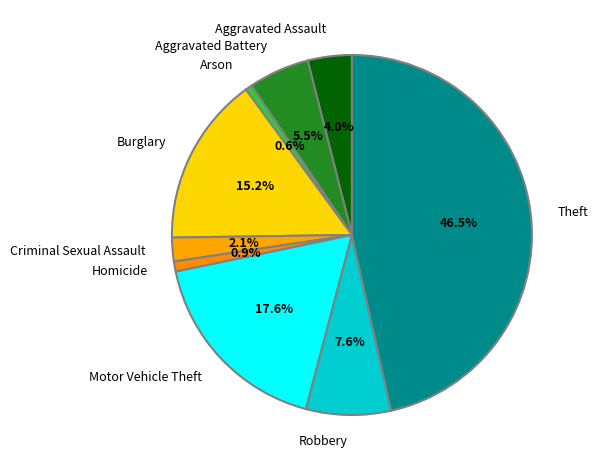

How many segments does this pie chart have?

9